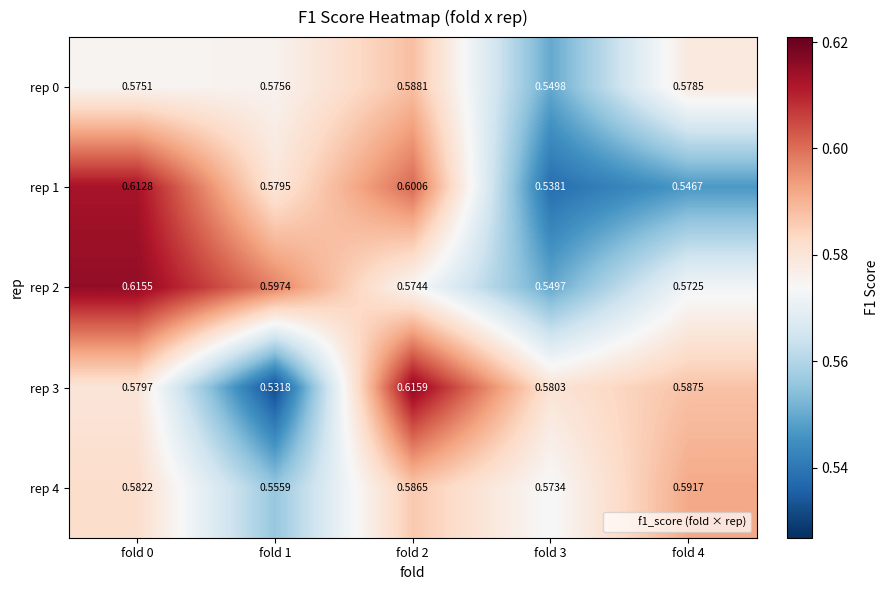

What is the difference between the highest and lowest values at fold 1?

0.1